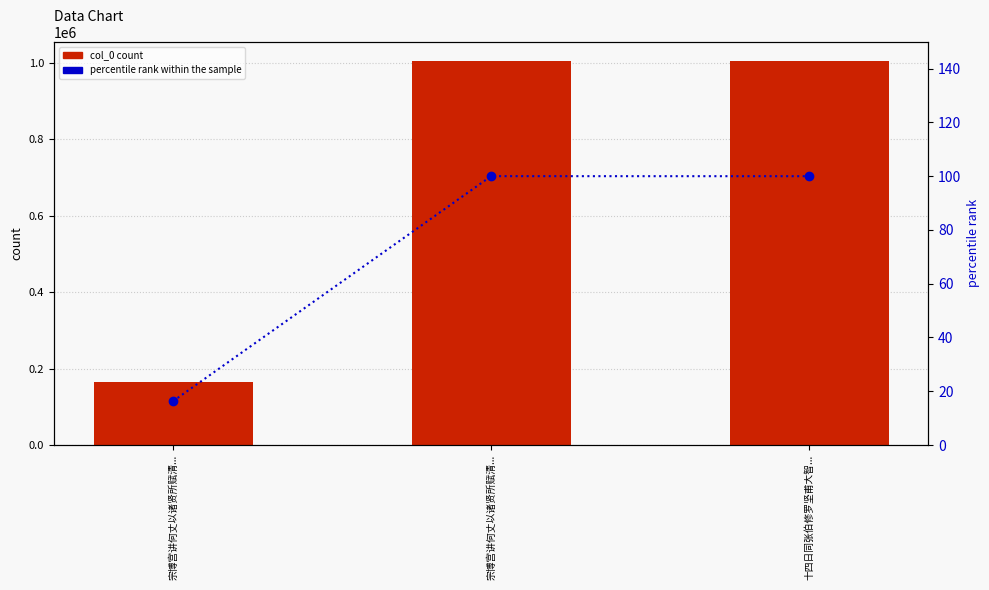

List the labels in order of col_0 value, largest first.

宗博宫讲何丈以诸贤所赋清..., 十四日同张伯修罗坚甫大智..., 宗博宫讲何丈以诸贤所赋清...